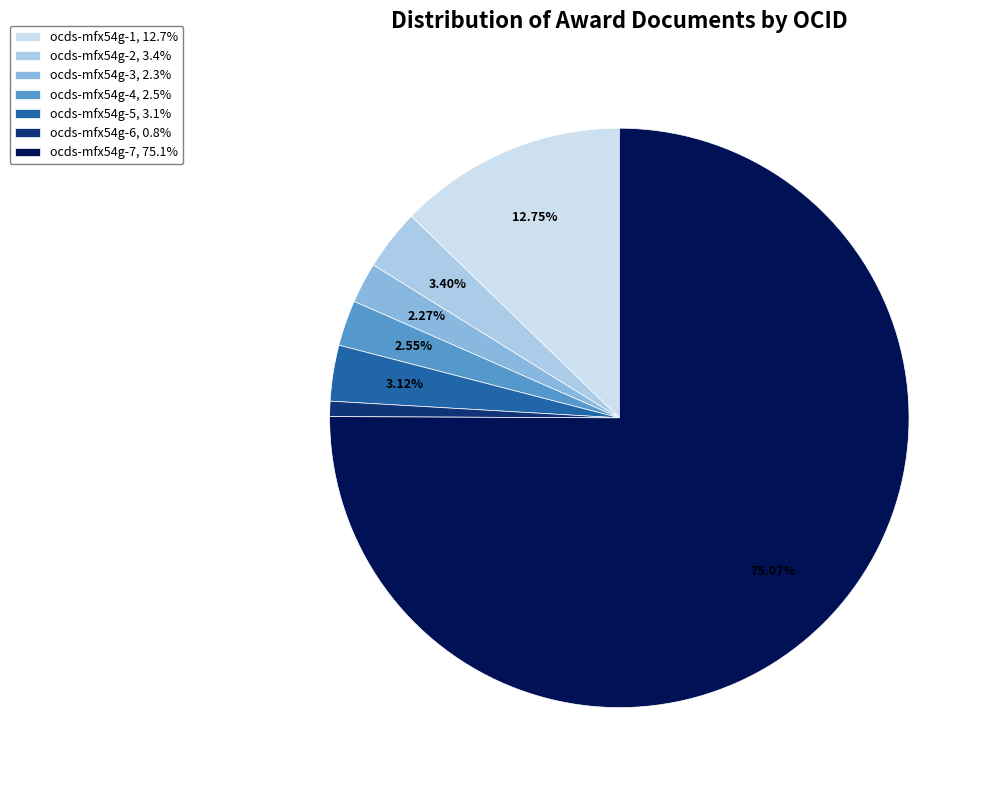

To the nearest percent, what is the difference between the largest and smallest slice percentages?

74%